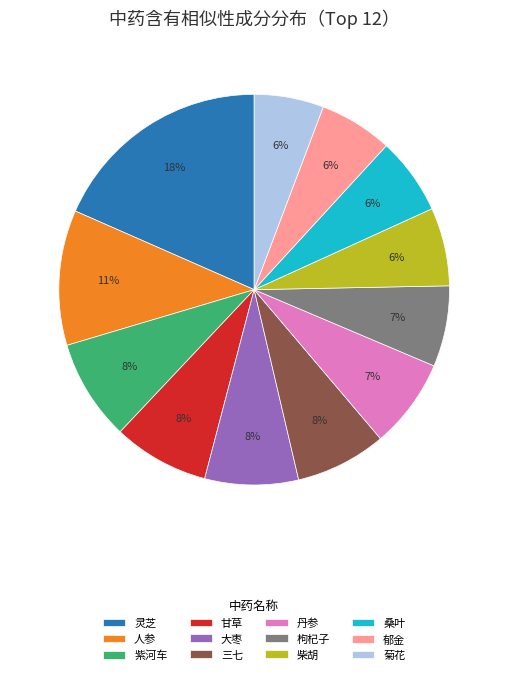

How many segments does this pie chart have?

12